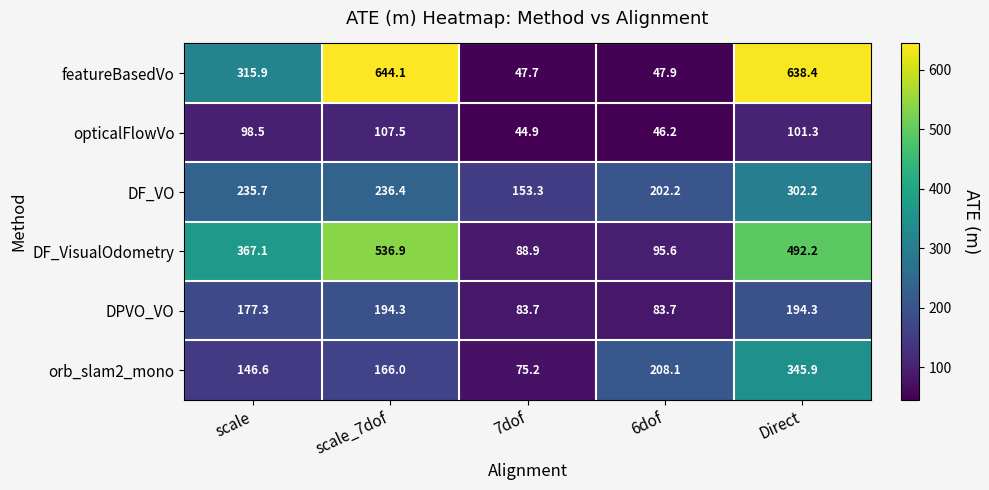

Count the number of data series in this chart.

6